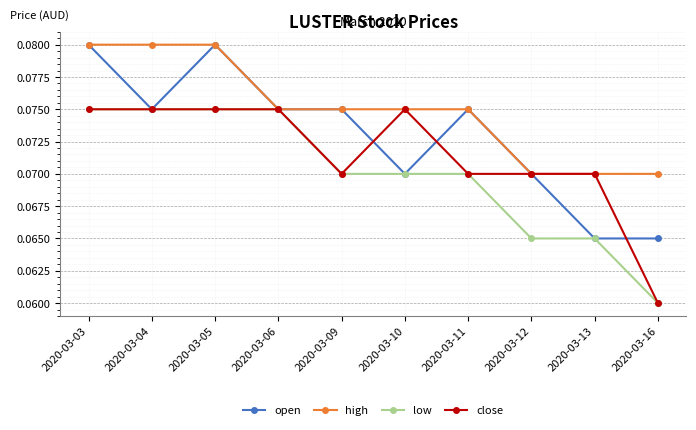

Which label corresponds to the smallest value in the chart?

2020-03-16